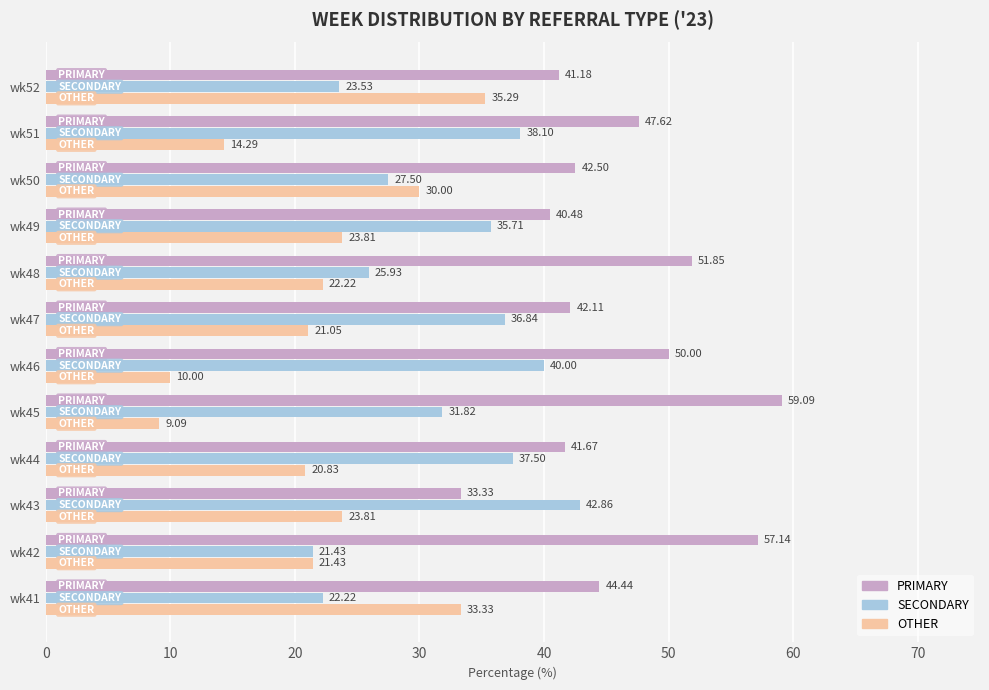

At which category does the chart reach its peak across all series?

wk45